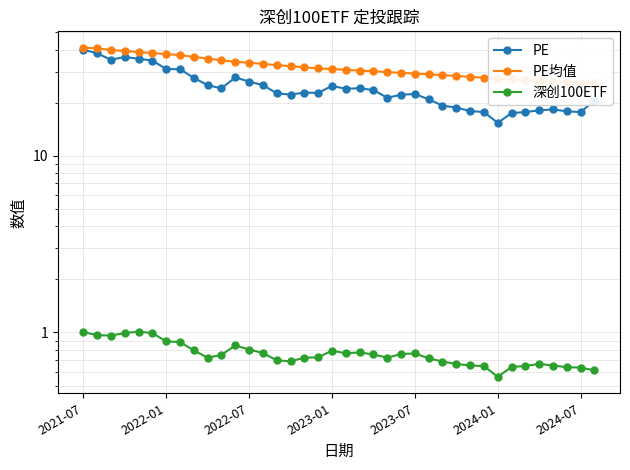

Reading left to right, list all the values displayed in this chart.

PE: 39.9	38.1	35.0	36.3	35.5	34.6	31.0	31.0	27.6	25.1	24.1	27.8	26.3	25.2	22.6	22.2	22.8	22.7	24.9	24.0	24.2	23.6	21.3	22.2	22.4	20.9	19.2	18.8	17.9	17.7	15.4	17.5	17.7	18.1	18.3	17.9	17.7	20.6
PE均值: 40.9	40.6	39.7	39.2	38.7	38.2	37.7	37.2	36.3	35.6	34.7	34.1	33.7	33.2	32.6	32.2	31.7	31.3	31.0	30.7	30.4	30.1	29.8	29.5	29.3	28.9	28.6	28.4	28.0	27.7	27.3	27.1	26.8	26.6	26.4	26.2	25.9	25.7
深创100ETF: 1.0	1.0	1.0	1.0	1.0	1.0	0.9	0.9	0.8	0.7	0.7	0.8	0.8	0.8	0.7	0.7	0.7	0.7	0.8	0.8	0.8	0.8	0.7	0.8	0.8	0.7	0.7	0.7	0.7	0.6	0.6	0.6	0.6	0.7	0.7	0.6	0.6	0.6